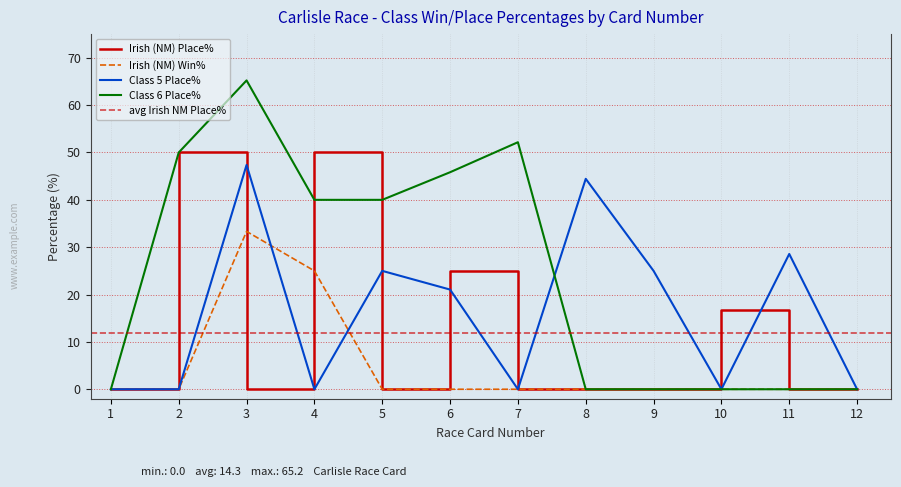

Which series has the largest range (max minus min)?

Class 6 Place%